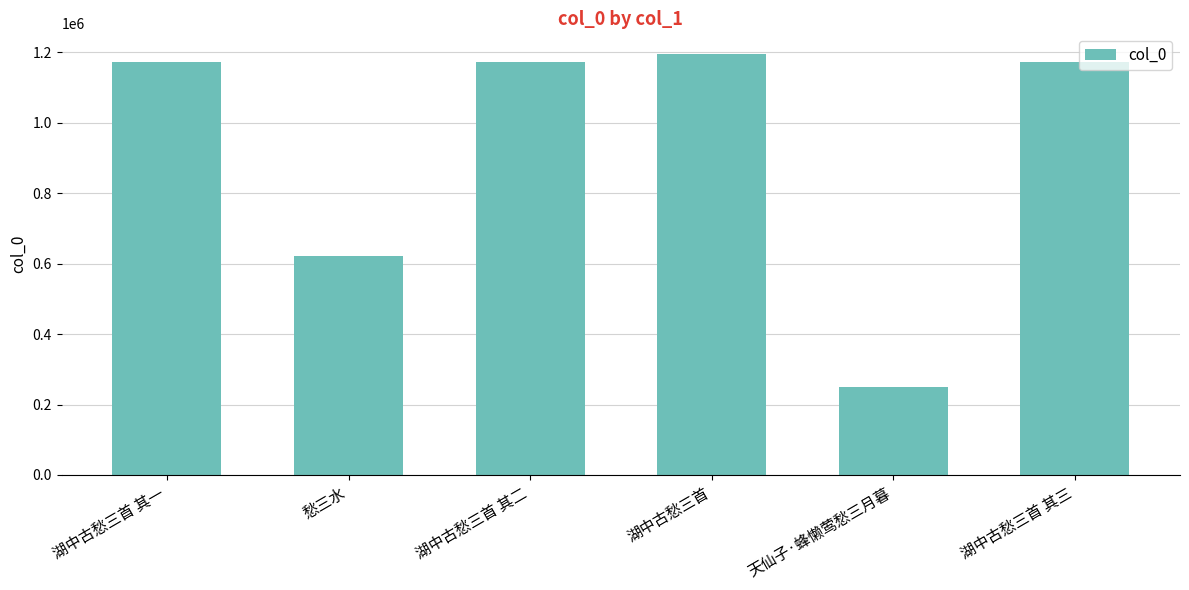

How many distinct data groups are displayed?

1